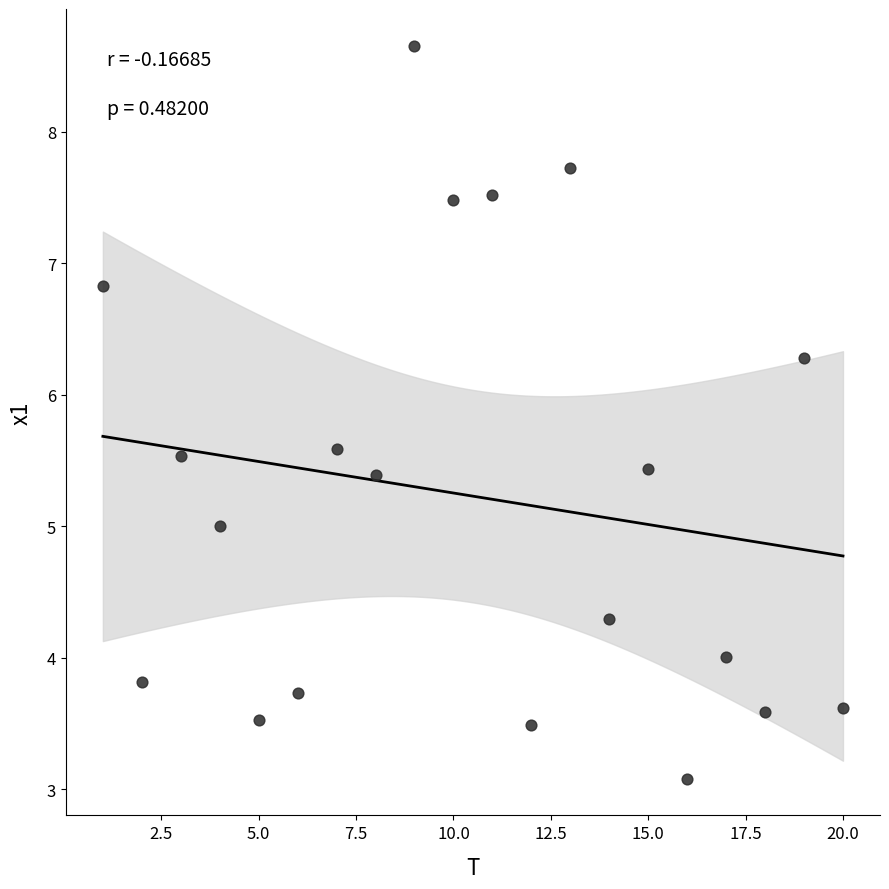

What is the range of X values (max minus min)?

19.0